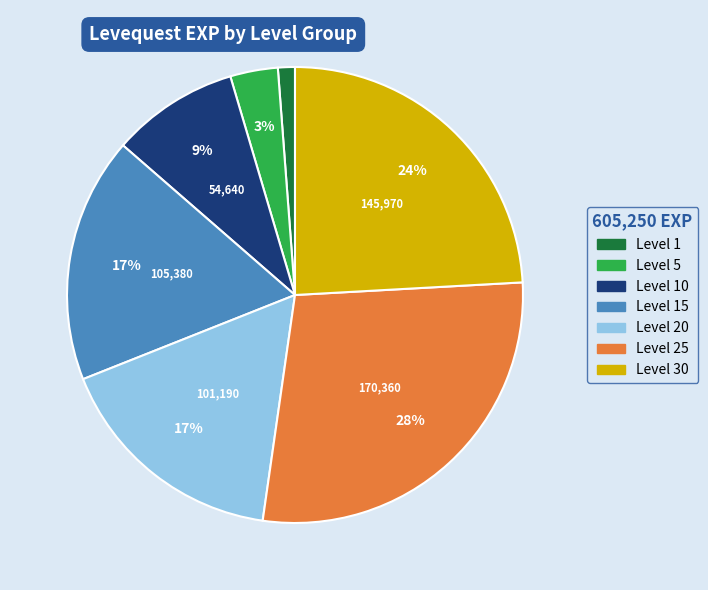

To the nearest percent, what is the difference between the largest and smallest slice percentages?

27%